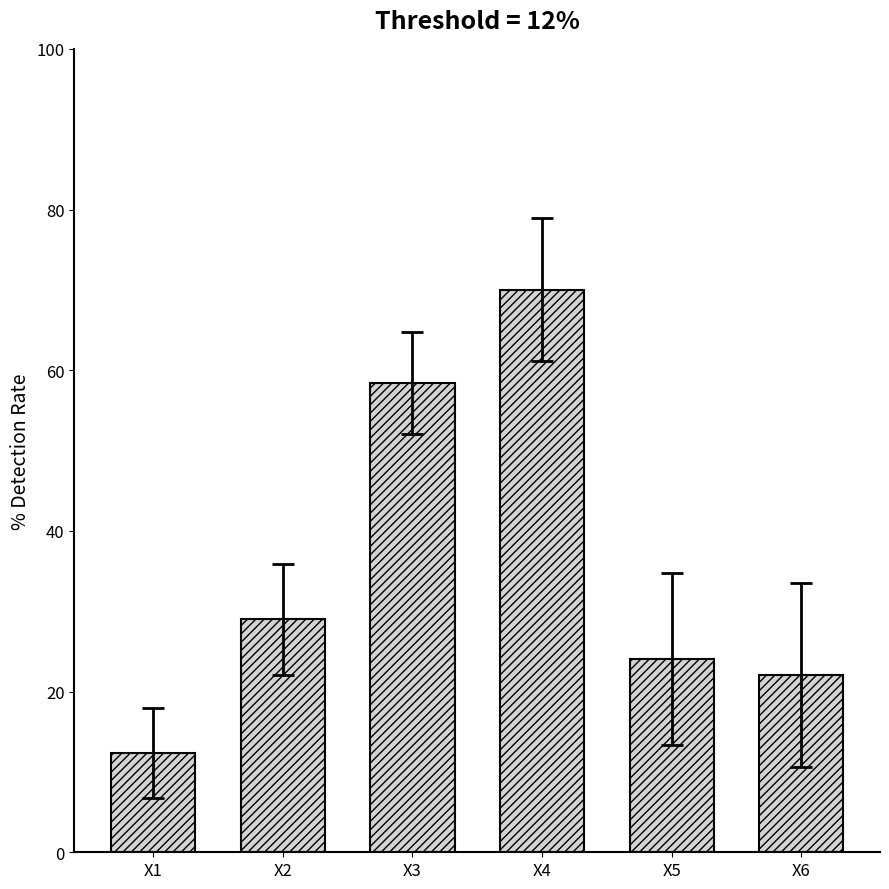

List the labels in order of value, largest first.

X4, X3, X2, X5, X6, X1